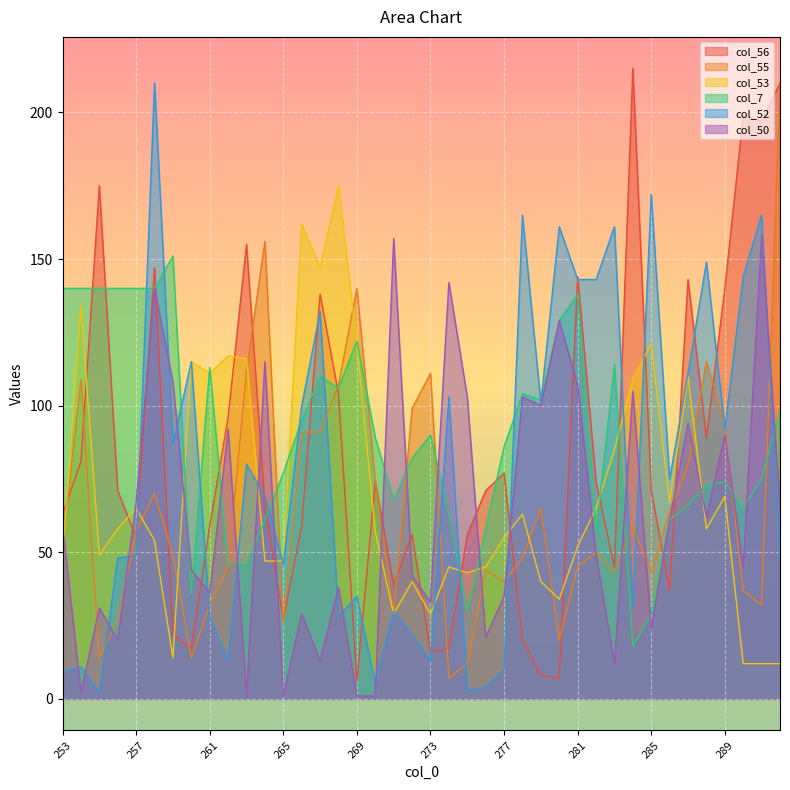

True or false: col_7 has a value of 101 at 259.

False